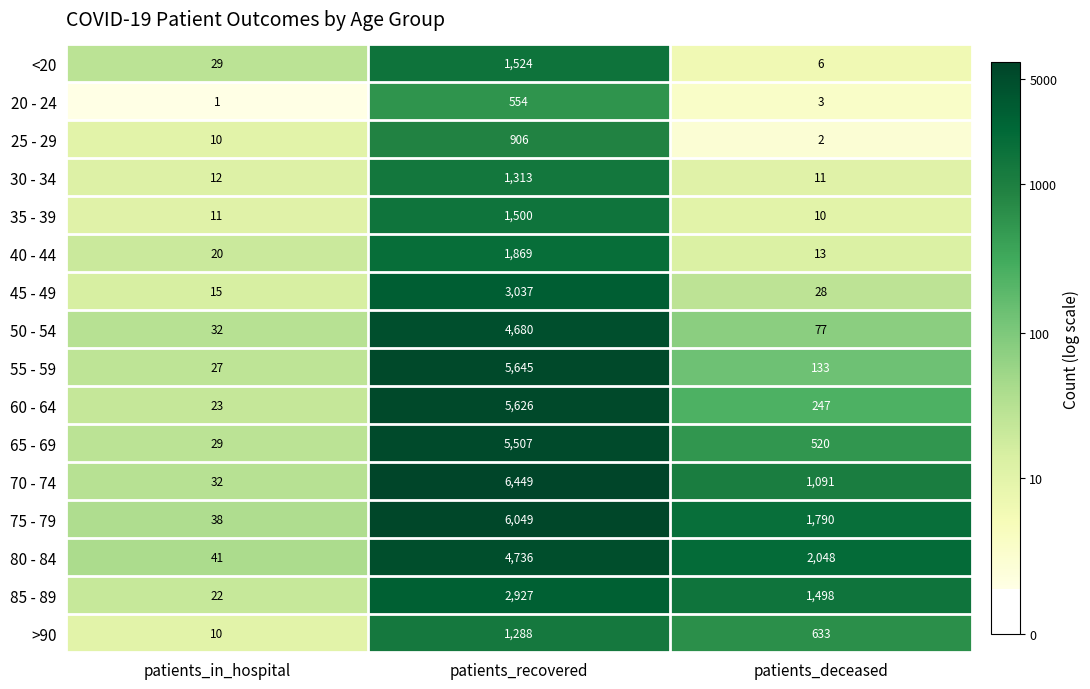

Is the value of 55 - 59 at patients_deceased greater than the value of 25 - 29 at patients_deceased?

Yes